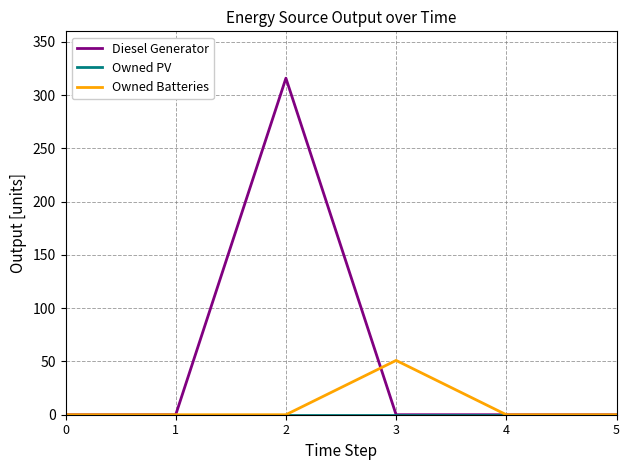

Which series has the largest total across all categories?

Diesel Generator